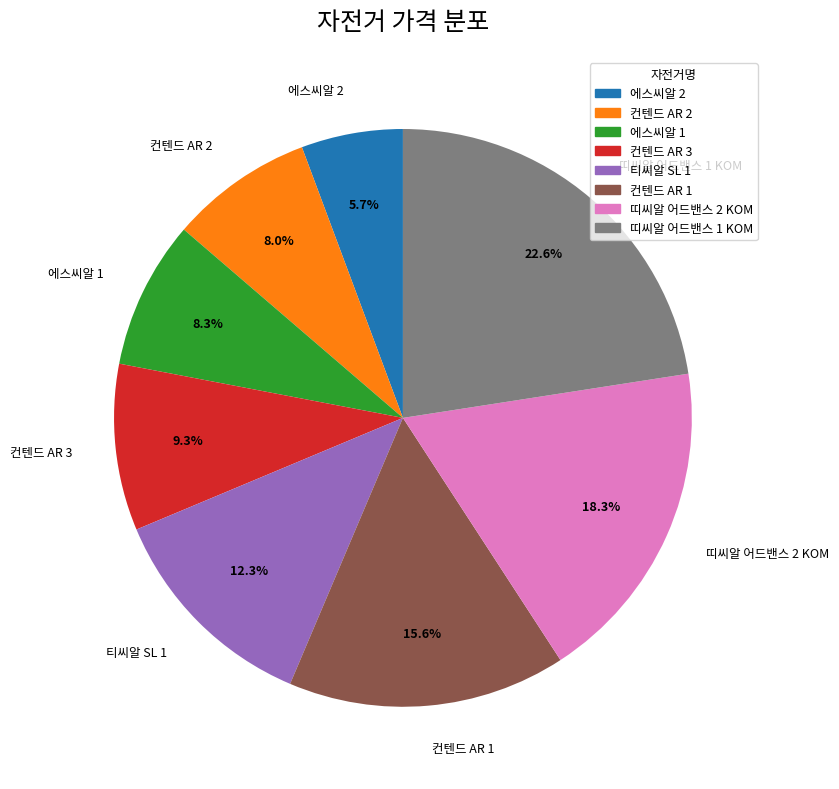

How many segments does this pie chart have?

8